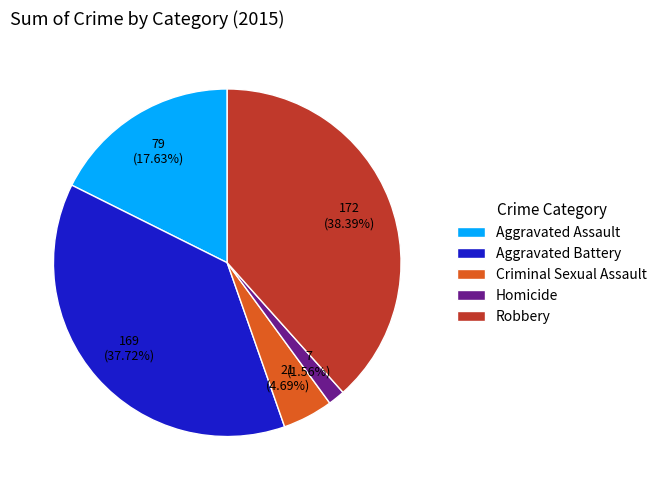

To the nearest percent, what is the difference between the Criminal Sexual Assault and Aggravated Battery slice percentages?

33%